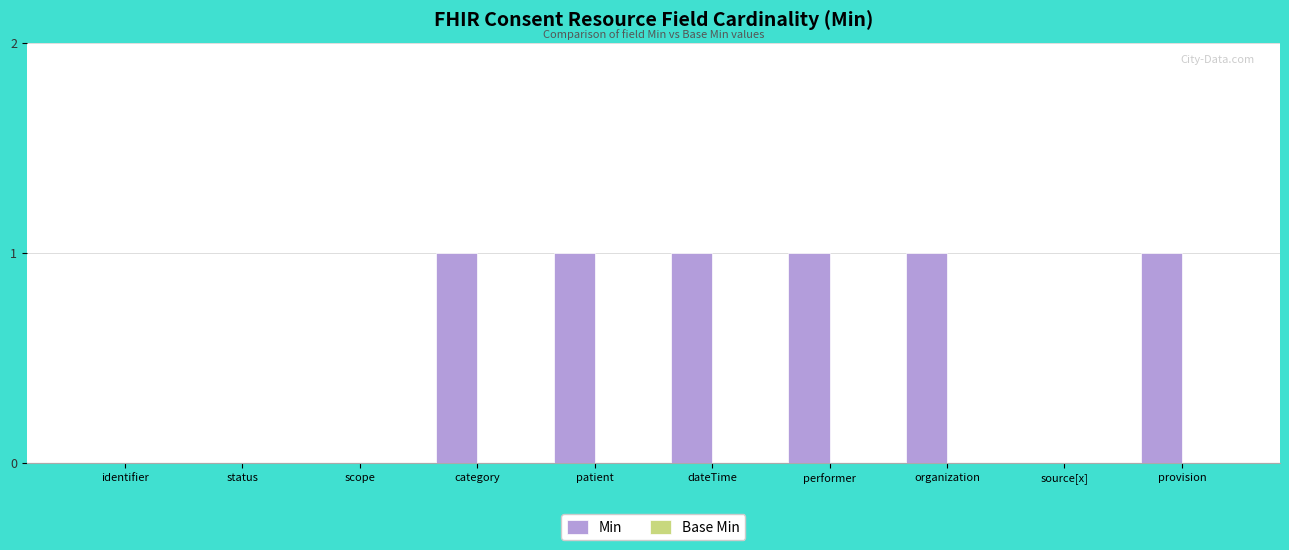

What is the change in value from identifier to provision?

+1